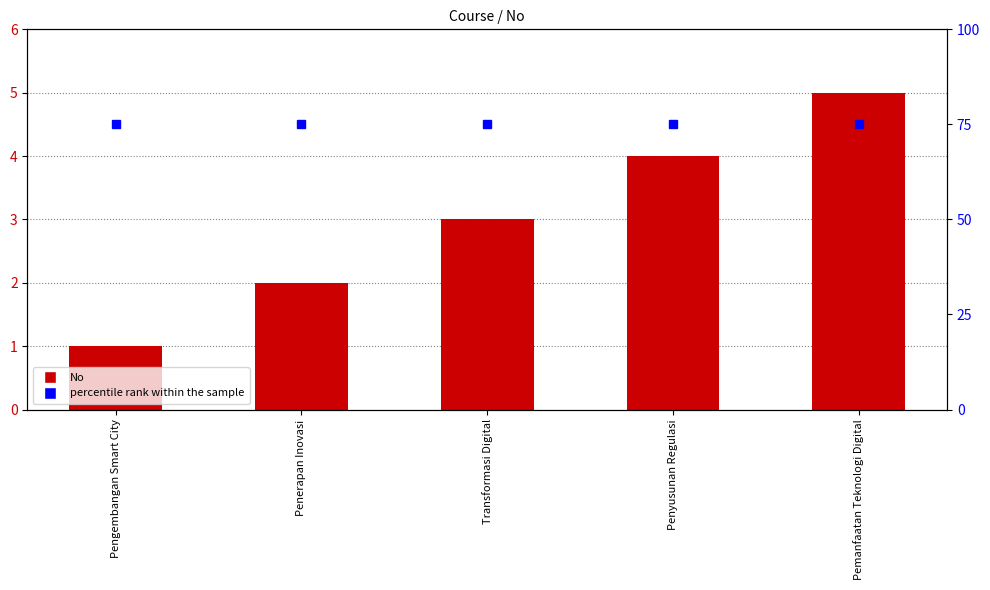

At which category is the sum across all series the highest?

Pemanfaatan Teknologi Digital